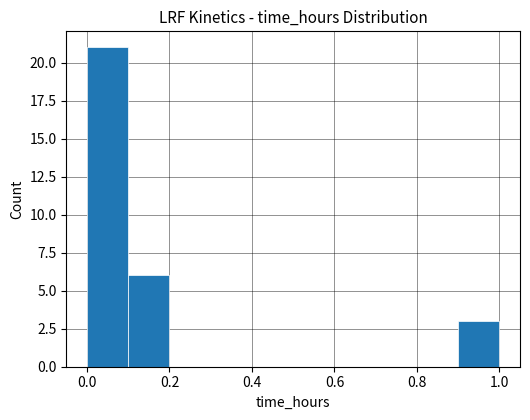

Reading left to right, list every bar in this chart as the range it spans on the x-axis followed by its height. The values are not printed on the chart, so give them approximately, as read against the axis.

0.0 to 0.1: 21
0.1 to 0.2: 6
0.2 to 0.3: 0
0.3 to 0.4: 0
0.4 to 0.5: 0
0.5 to 0.6: 0
0.6 to 0.7: 0
0.7 to 0.8: 0
0.8 to 0.9: 0
0.9 to 1.0: 3